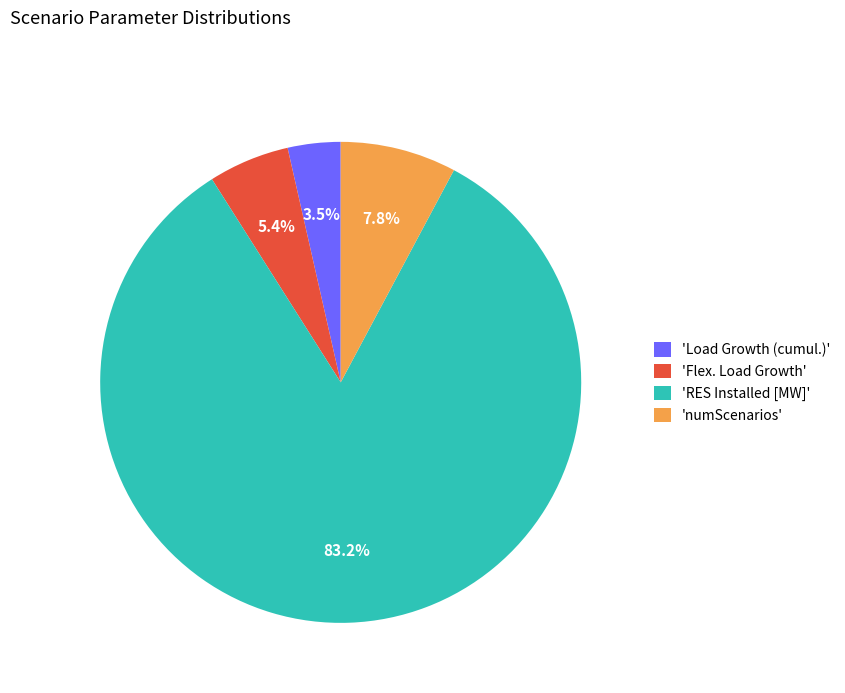

What percentage do 'Flex. Load Growth' and 'numScenarios' together represent?

13.2%